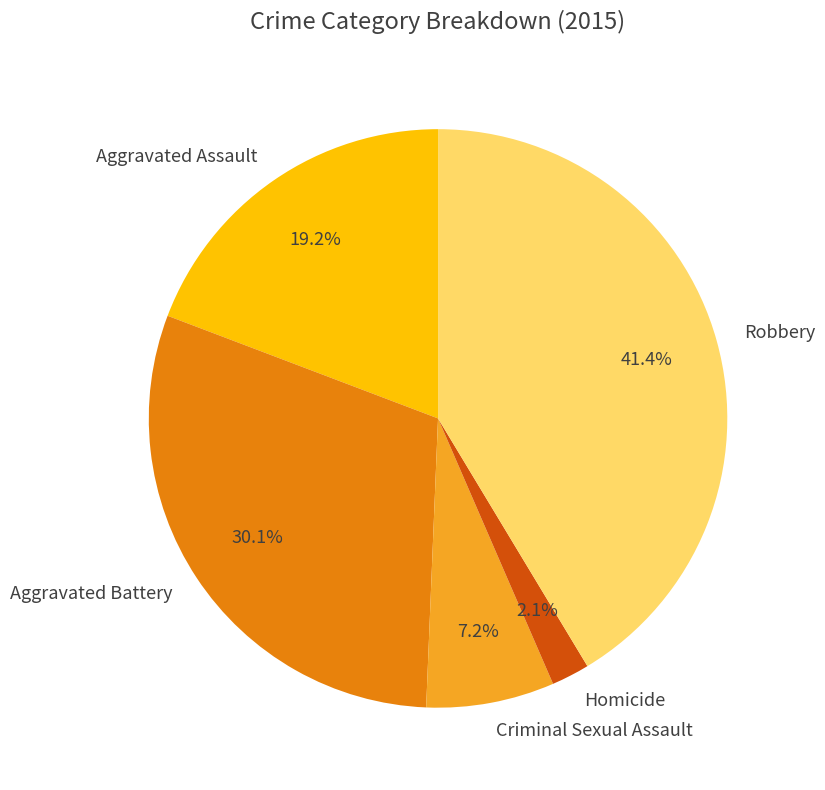

To the nearest percent, what is the difference between the Aggravated Battery and Criminal Sexual Assault slice percentages?

23%